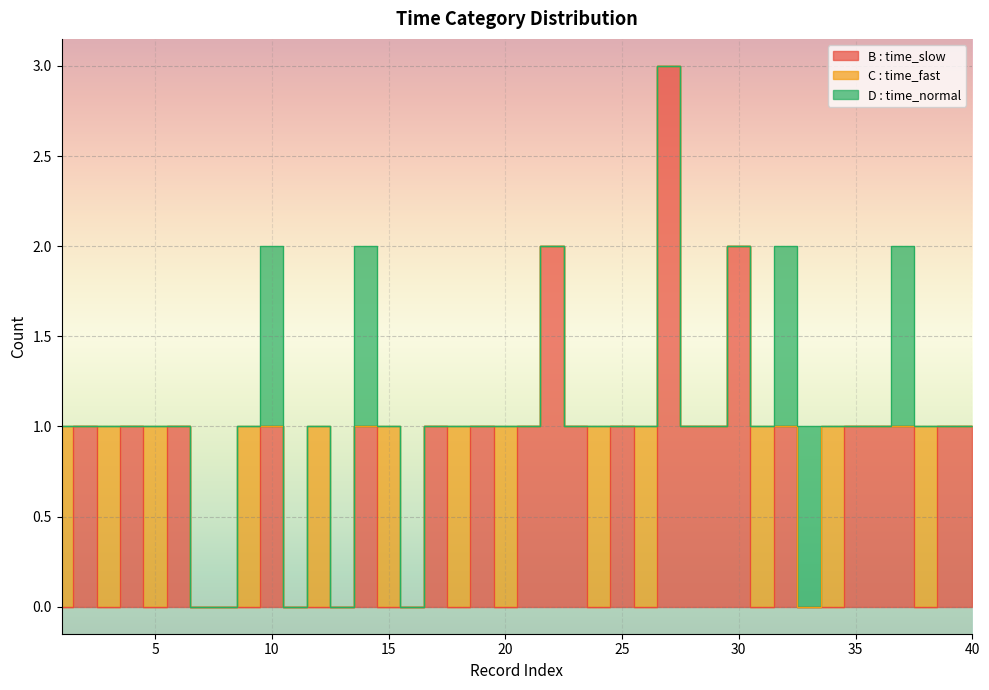

True or false: D : time_normal and C : time_fast cross at least once.

True